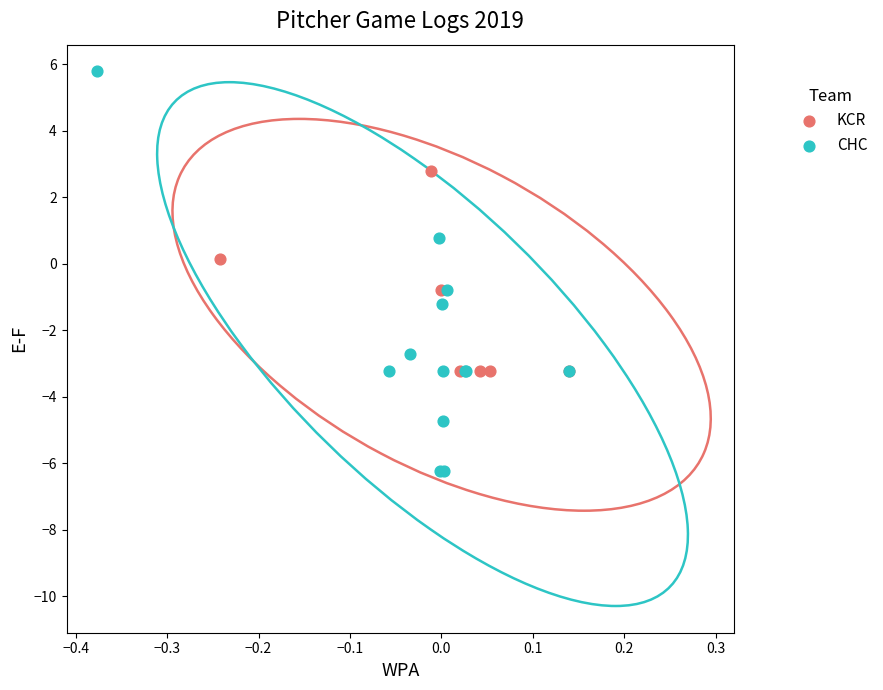

Which series has the widest spread of Y values?

CHC